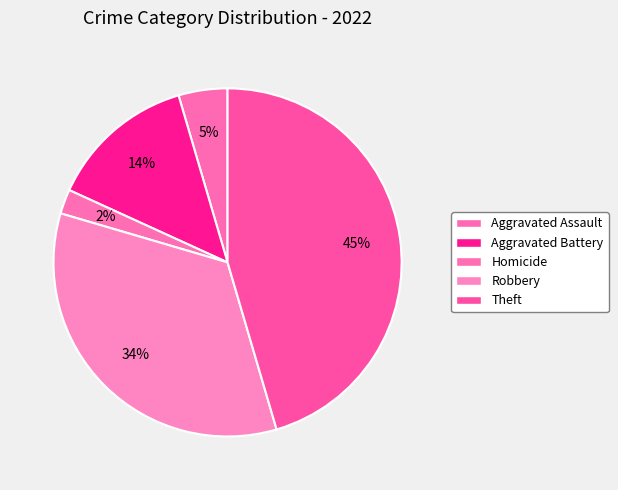

Which slice is the largest?

Theft